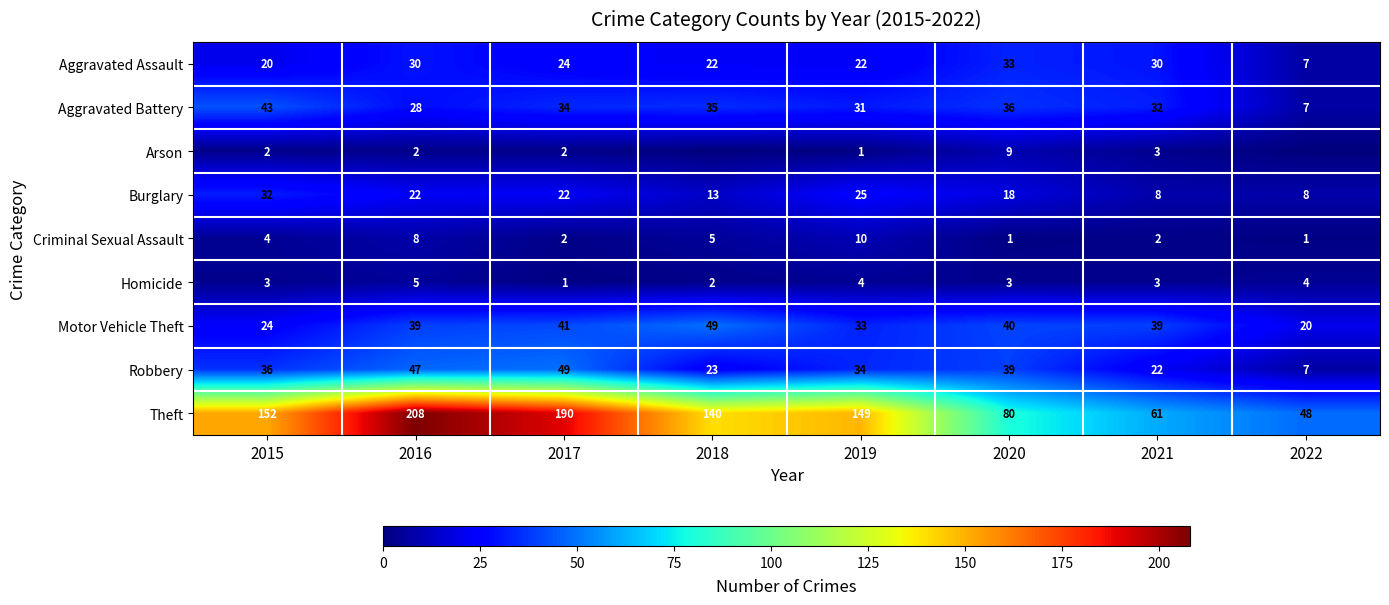

Count the number of categories in the chart.

8